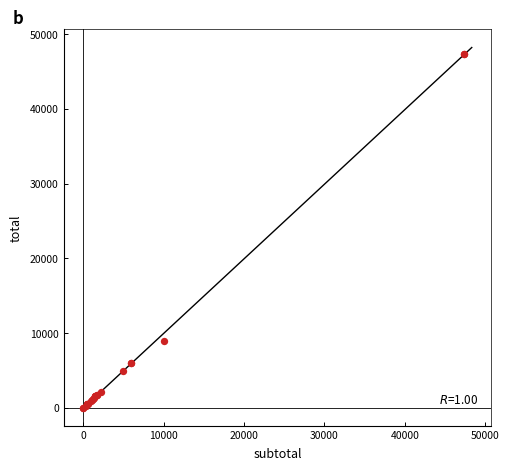

What Y value in the scatter plot is closest to 23685?

9000.0